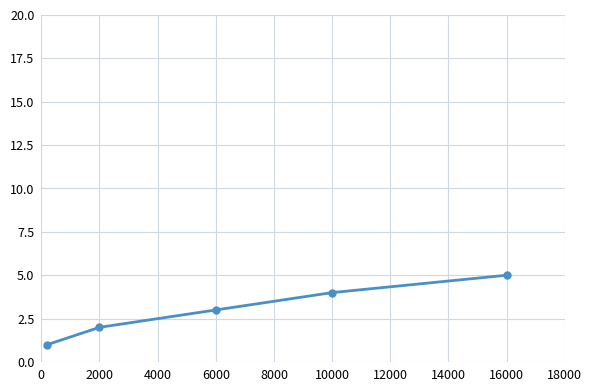

How many values are between 2 and 4?

3